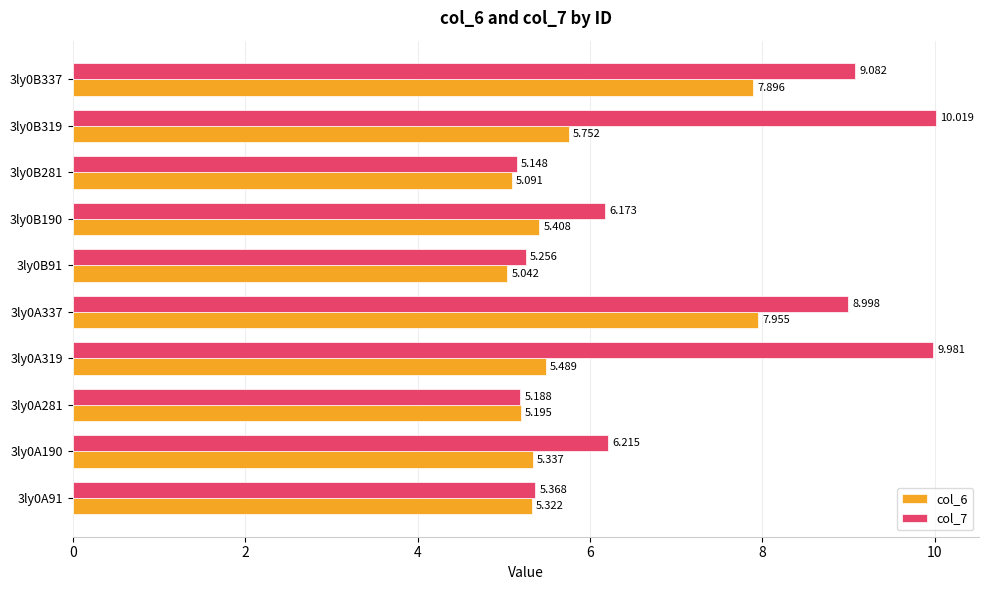

Is the value of col_6 at 3ly0B91 greater than the value of col_7 at 3ly0B91?

No